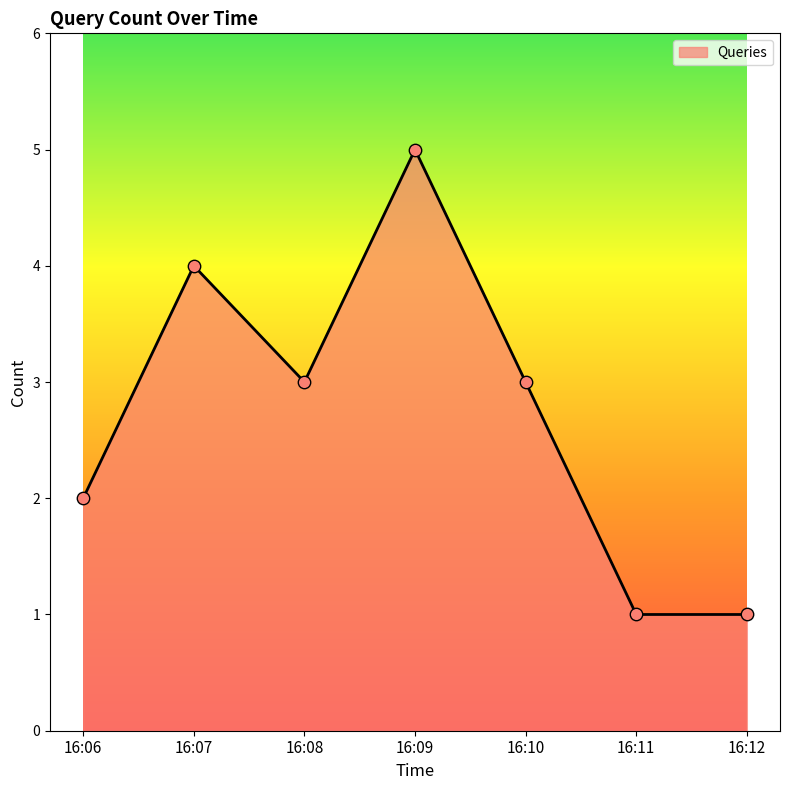

Which has a higher value, 16:07 or 16:06?

16:07